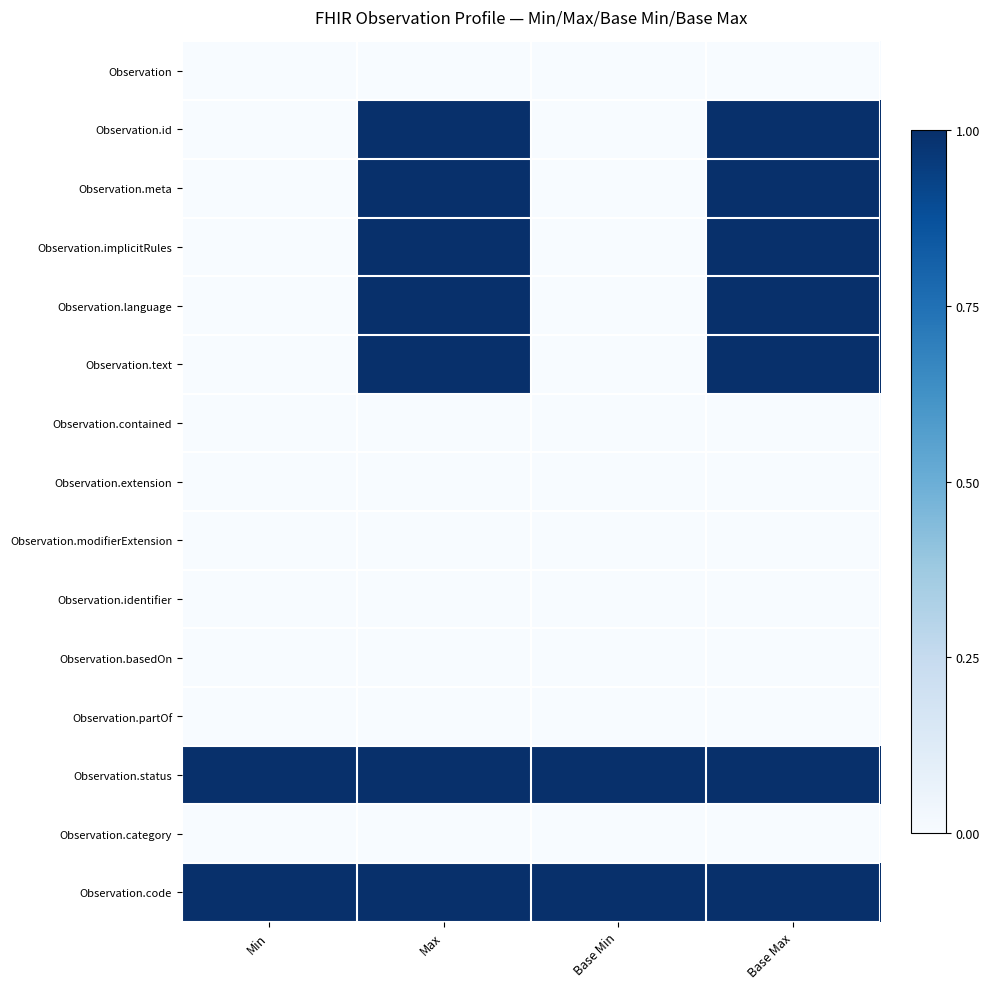

What is the greatest value displayed?

1